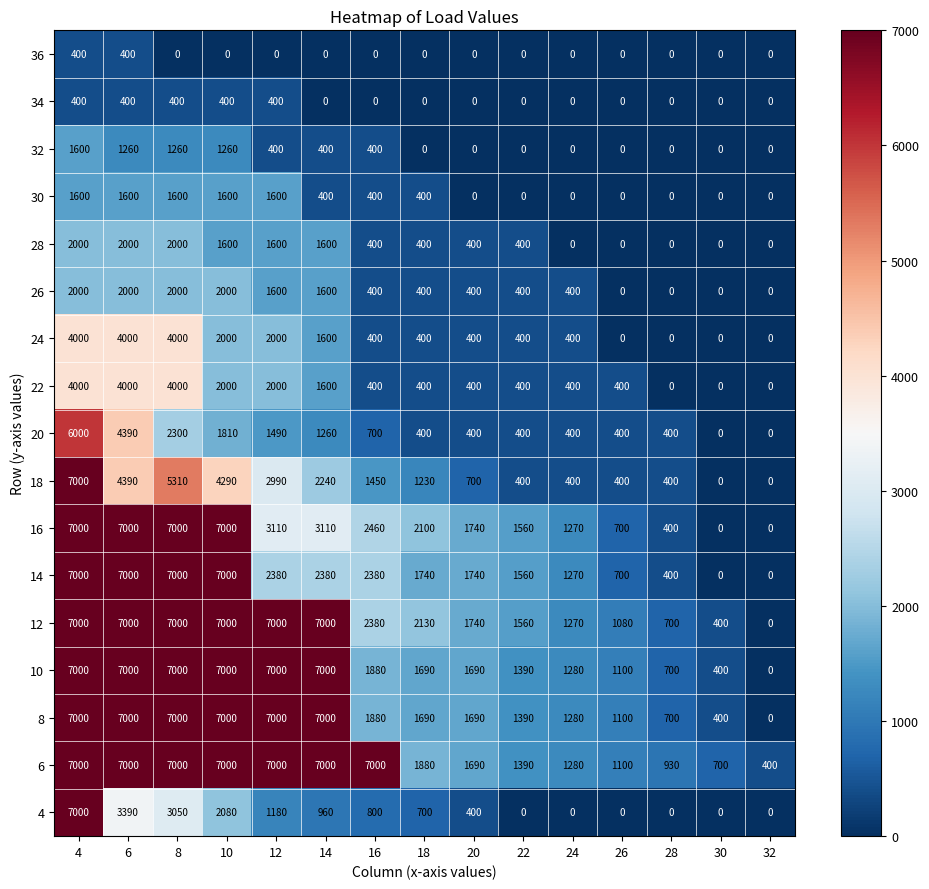

What is the difference between the highest and lowest values at 28?

930